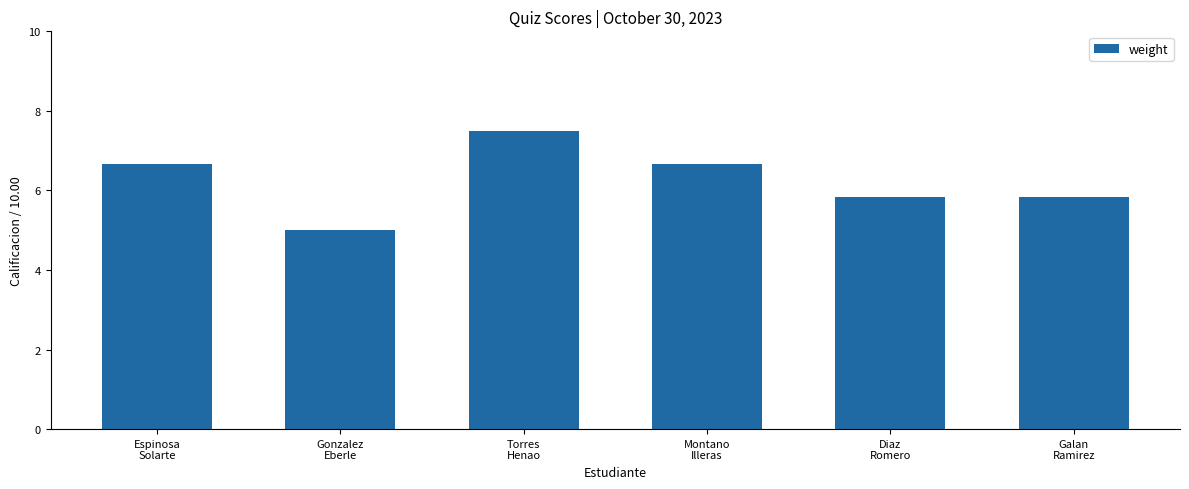

What position from the right is Diaz
Romero?

2